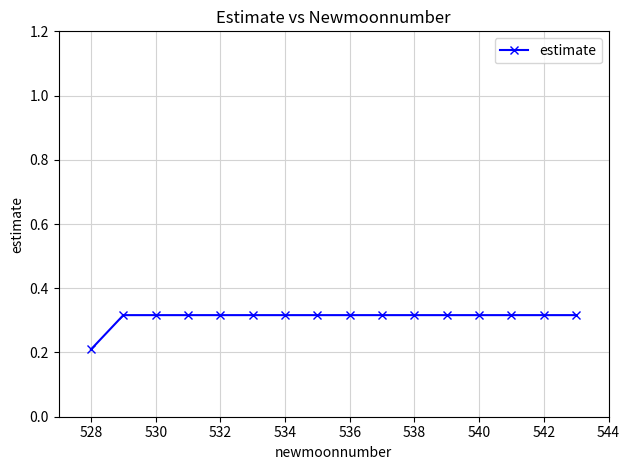

Where is the data nearest to the value 0?

528